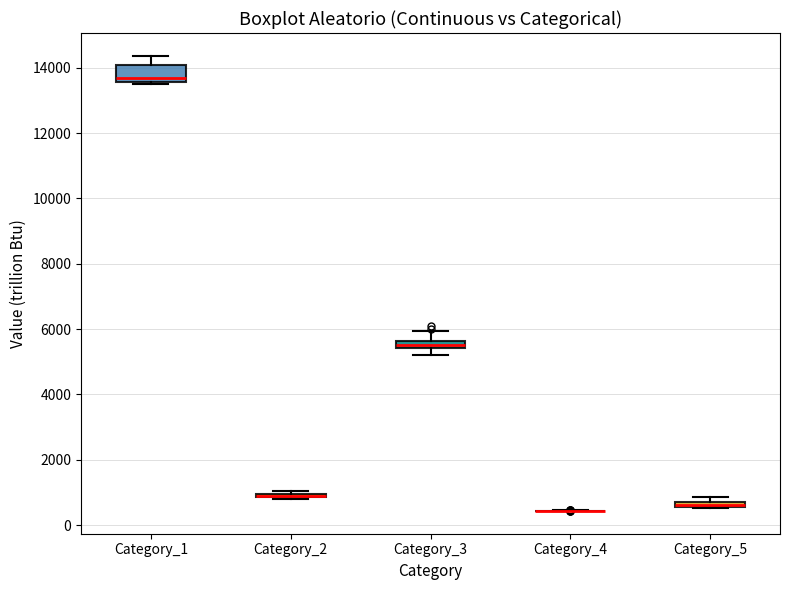

Which box is the tallest, from its lower edge to its upper edge?

Category_1